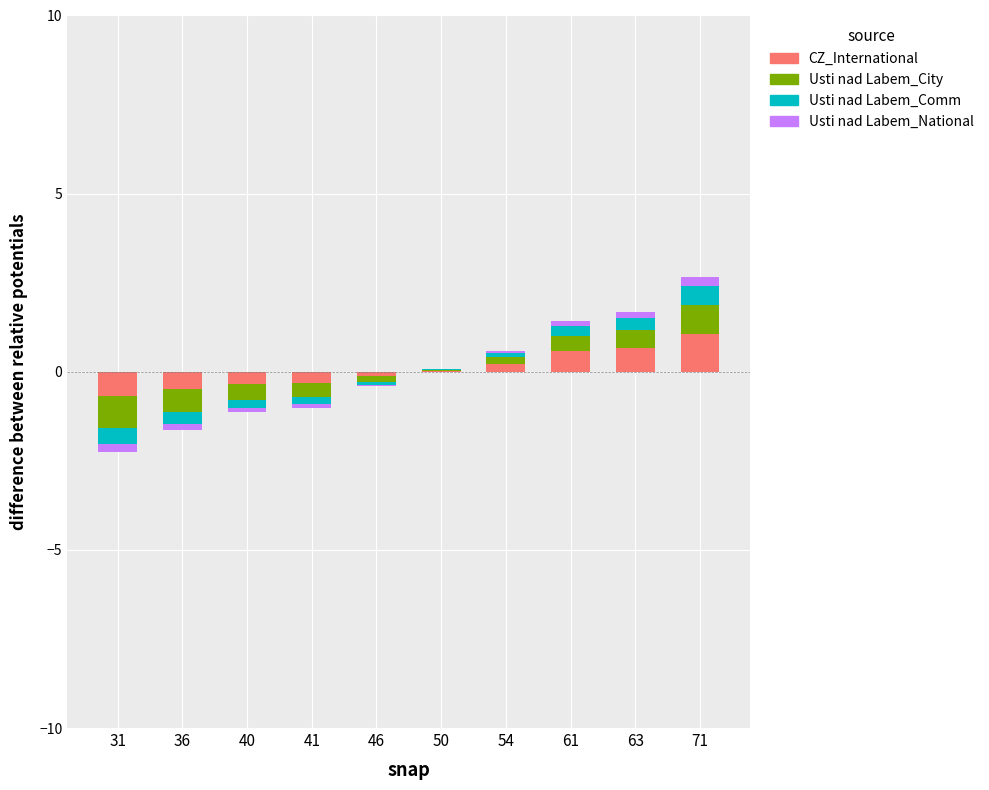

The Usti nad Labem_National series shows 0.0 at 54. True or false?

False